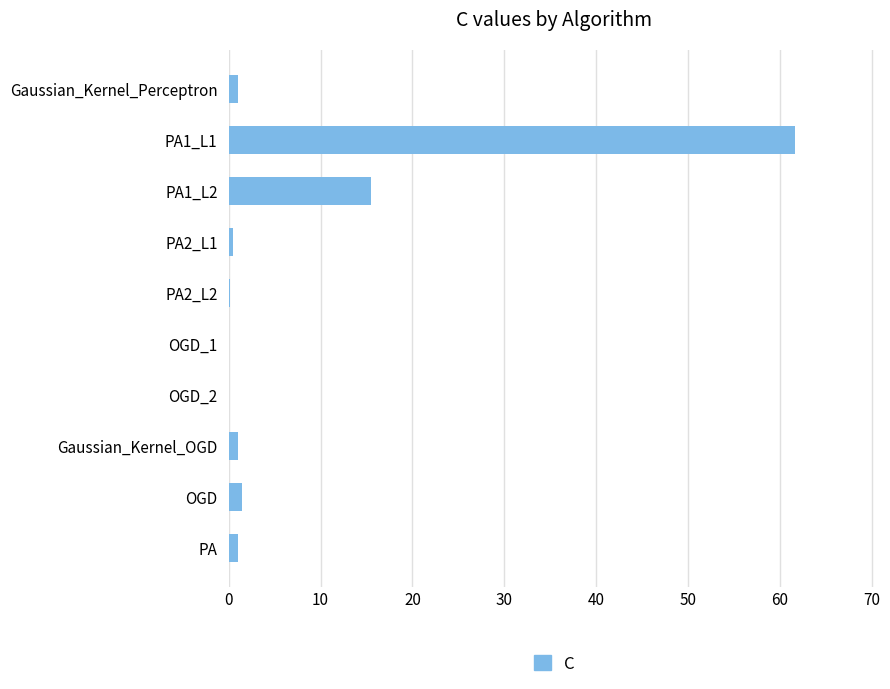

Is it true that the value at PA1_L1 is 61.6?

True